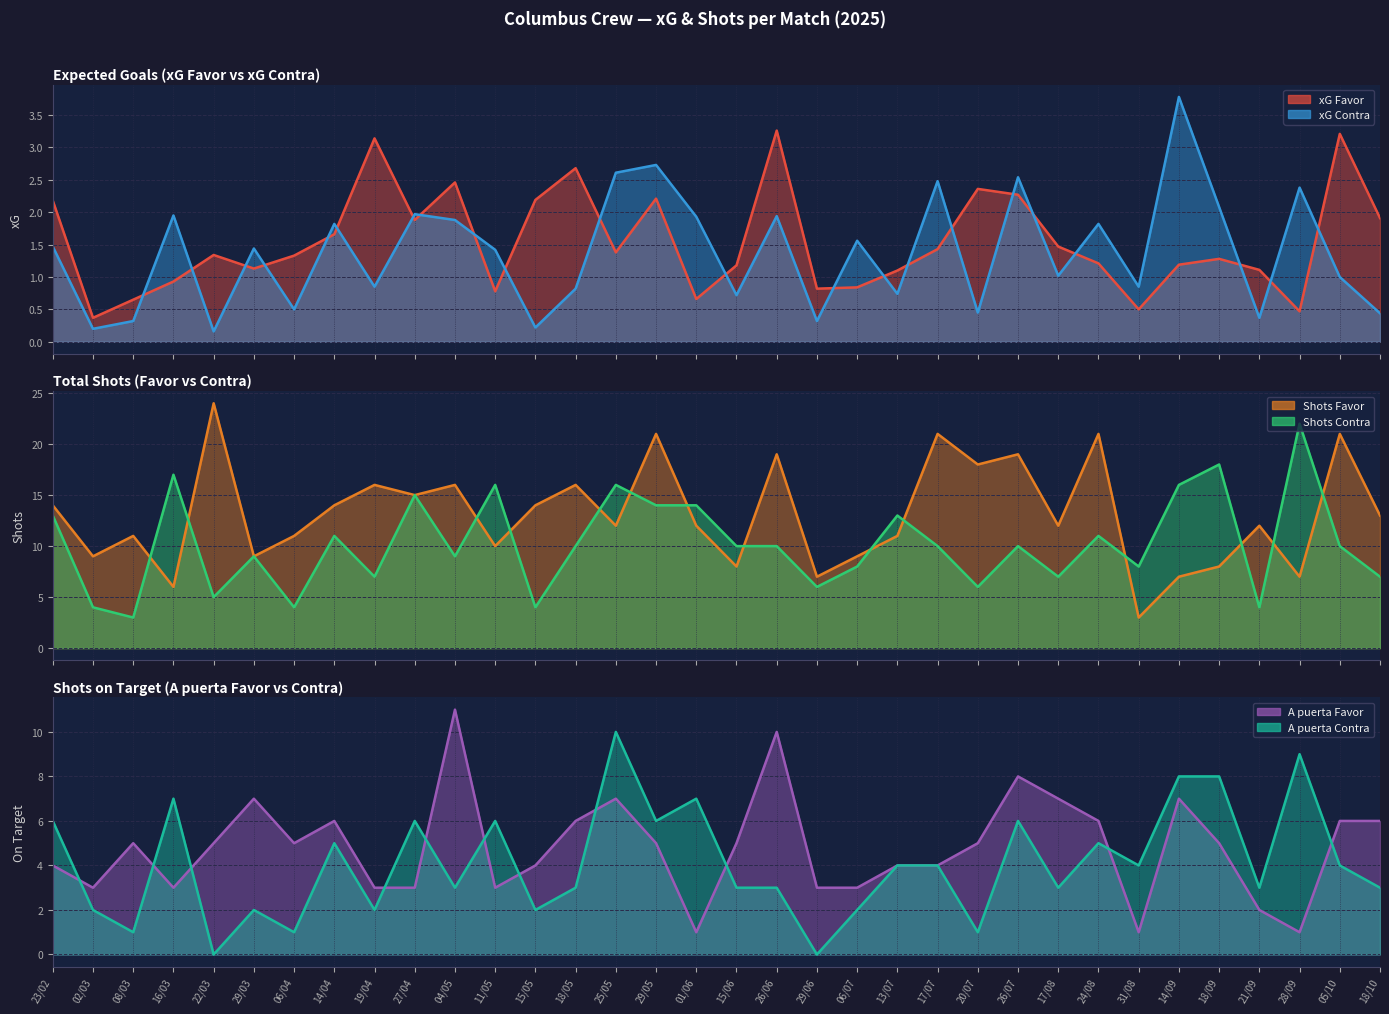

What is the difference between the maximum and minimum values in the xG Favor series?

2.9